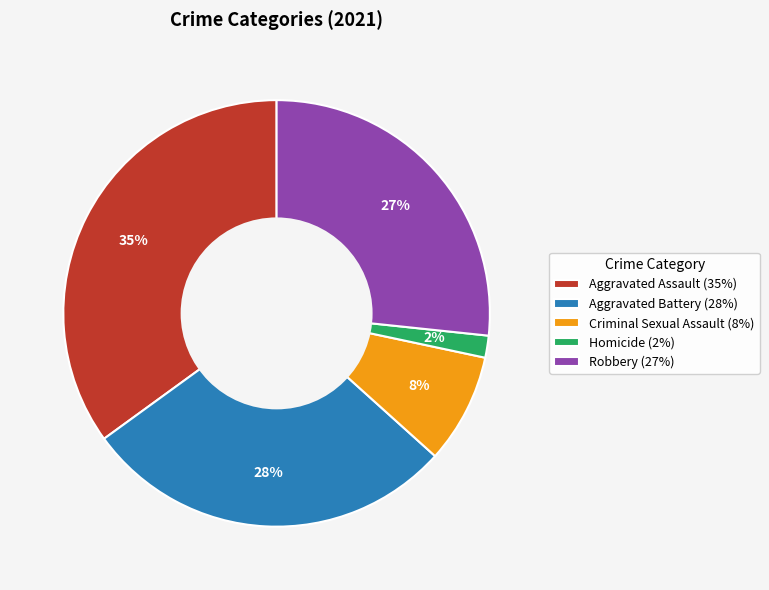

Rank the categories by value from highest to lowest.

Aggravated Assault, Aggravated Battery, Robbery, Criminal Sexual Assault, Homicide